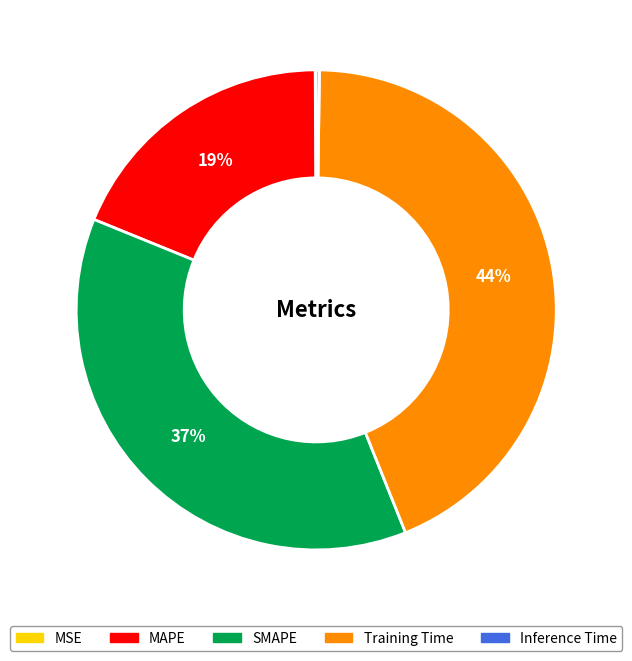

To the nearest percent, what is the average slice percentage?

20%